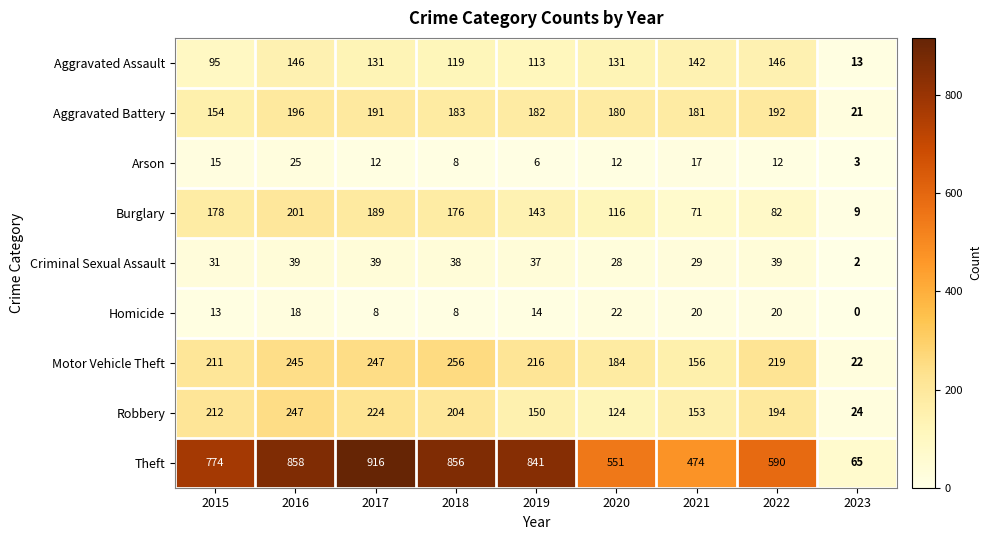

True or false: Motor Vehicle Theft has a value of 43 at 2021.

False